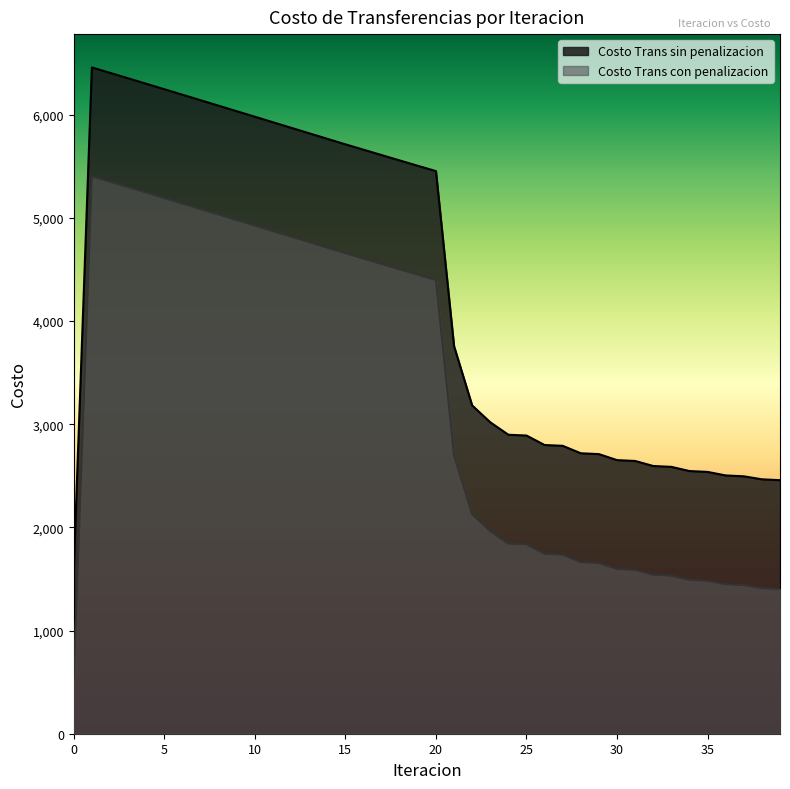

List the labels in order of Costo Trans con penalizacion value, smallest first.

0, 39, 38, 37, 36, 35, 34, 33, 32, 31, 30, 29, 28, 27, 26, 25, 24, 23, 22, 21, 20, 19, 18, 17, 16, 15, 14, 13, 12, 11, 10, 9, 8, 7, 6, 5, 4, 3, 2, 1